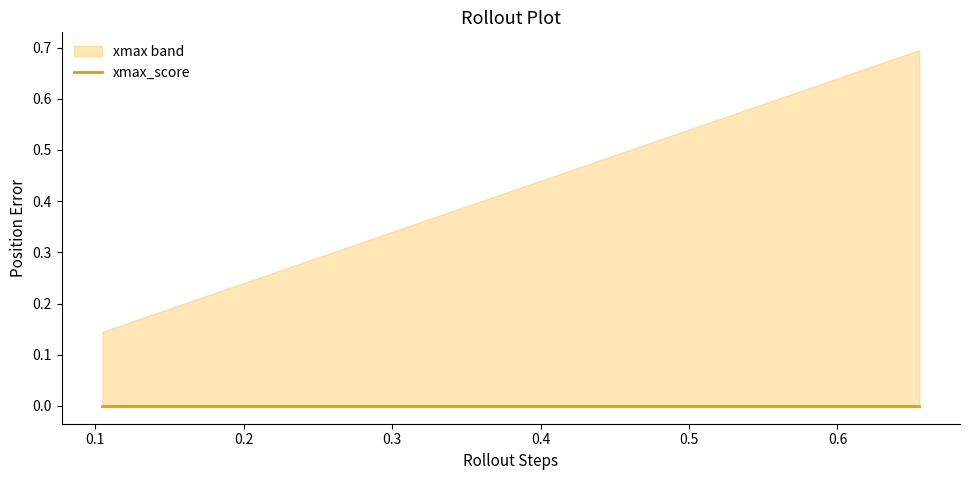

Does the chart have visible grid lines?

No